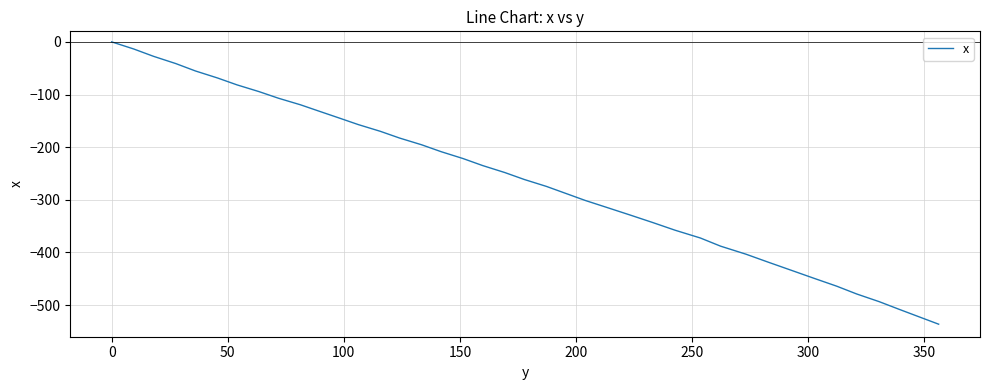

True or false: there are more than 0 points higher than both neighbors.

False